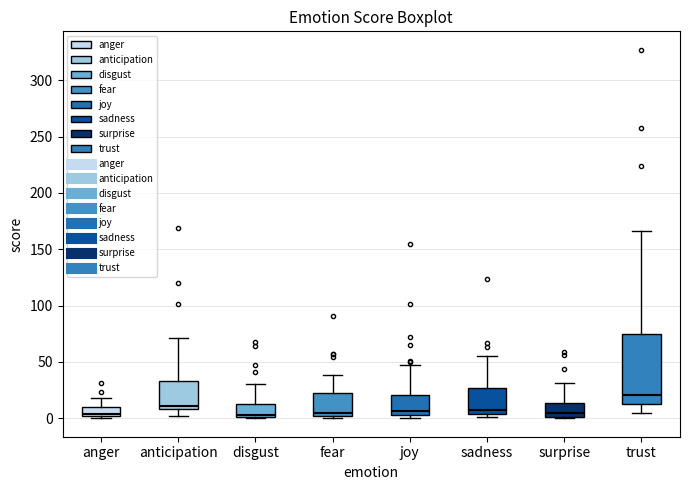

Reading left to right, transcribe this box plot: for each box, give where its median line is, the range the box spans, and where its two whiskers end, as read against the y-axis. The values are not printed on the chart, so give them approximately, as read against the axis.

anger: median 5, box 0 to 10, whiskers 0 (just below the box's lower edge) to 20
anticipation: median 10 (just above the box's lower edge), box 10 to 35, whiskers 0 to 70
disgust: median 5, box 0 to 15, whiskers 0 to 30
fear: median 5, box 0 to 25, whiskers 0 (just below the box's lower edge) to 40
joy: median 5 (just above the box's lower edge), box 5 to 20, whiskers 0 to 45
sadness: median 10, box 5 to 25, whiskers 0 to 55
surprise: median 5, box 0 to 15, whiskers 0 to 30
trust: median 20, box 15 to 75, whiskers 5 to 165